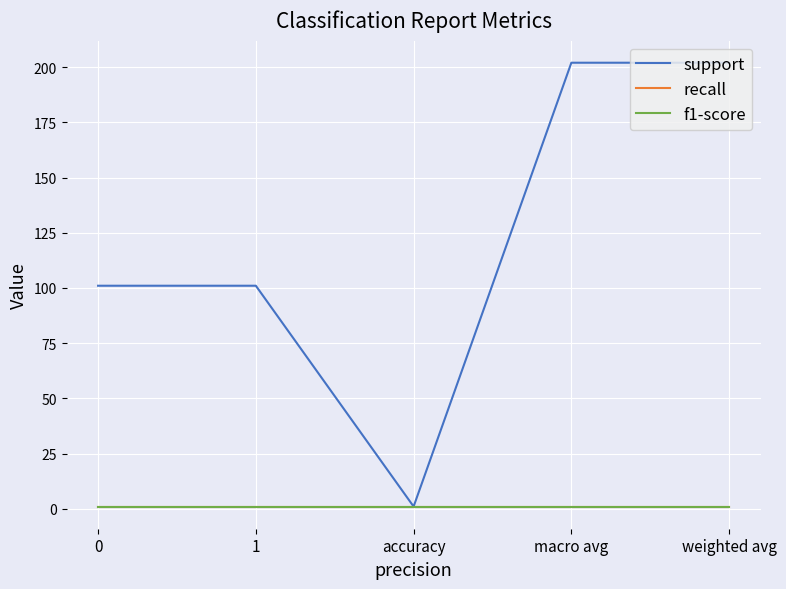

Does the chart display data point markers on the line(s)?

No